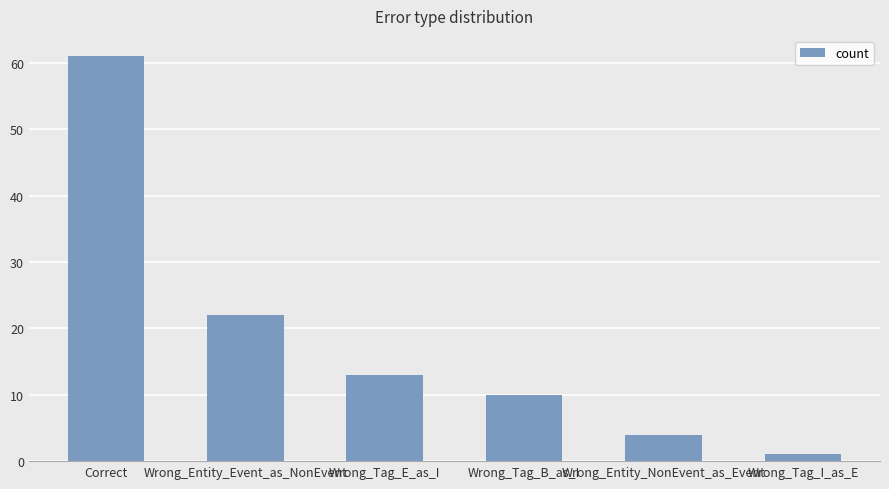

Approximately how many times larger is the value at Correct compared to Wrong_Entity_NonEvent_as_Event?

15.2